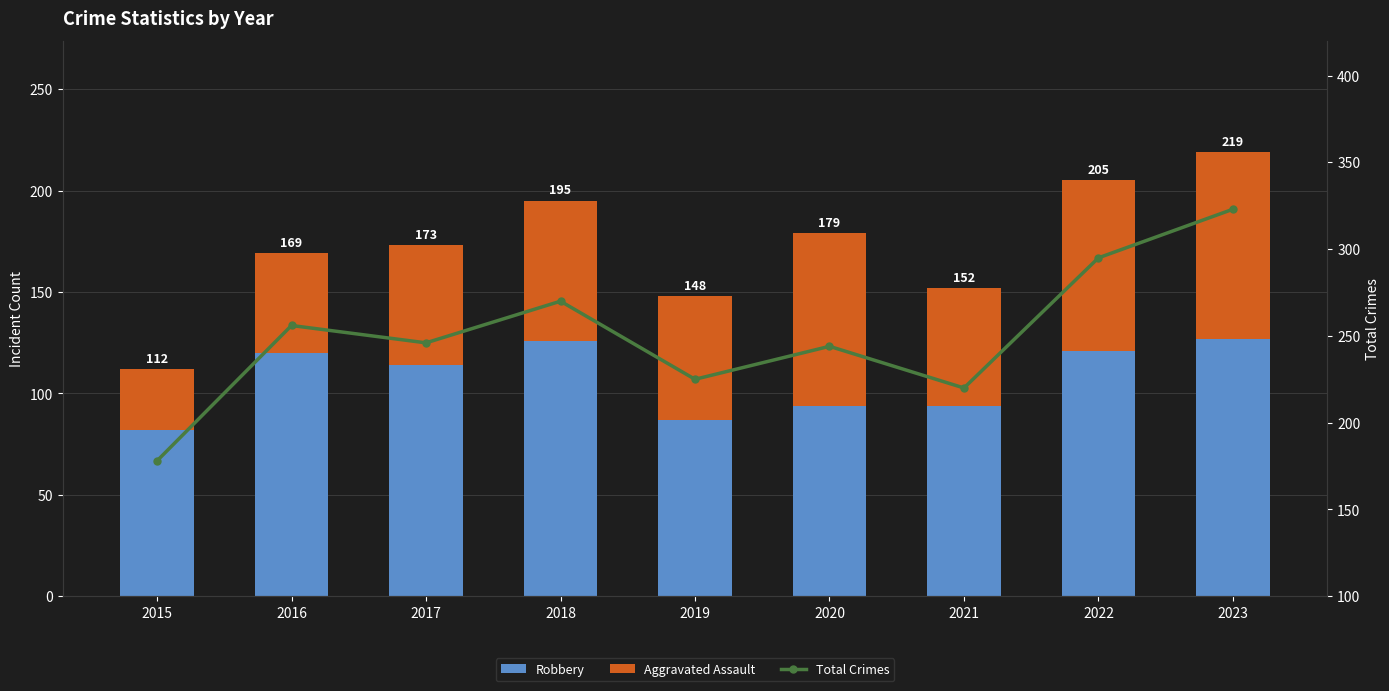

What is the difference between the second highest and minimum values in the Aggravated Assault series?

55